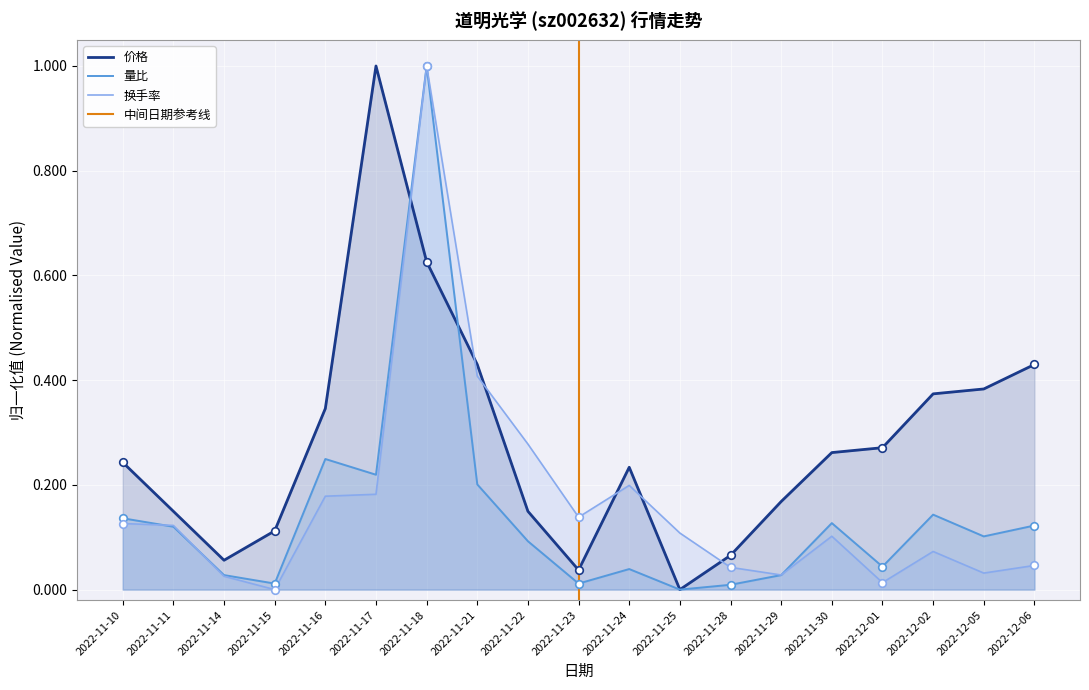

Which series has the largest total across all categories?

价格